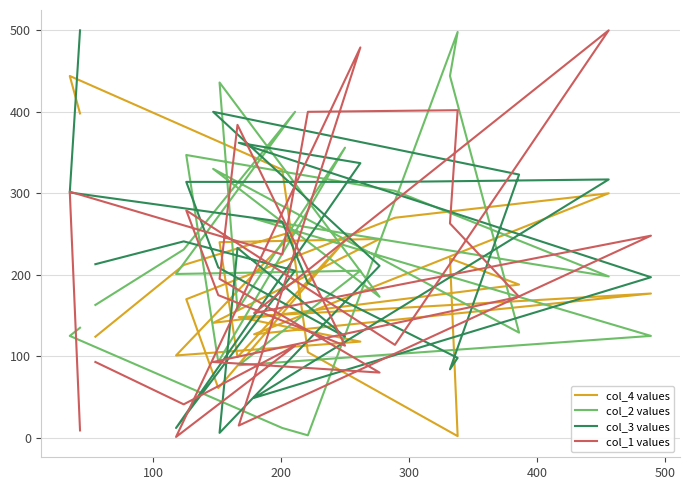

How many lines are shown in the chart?

4